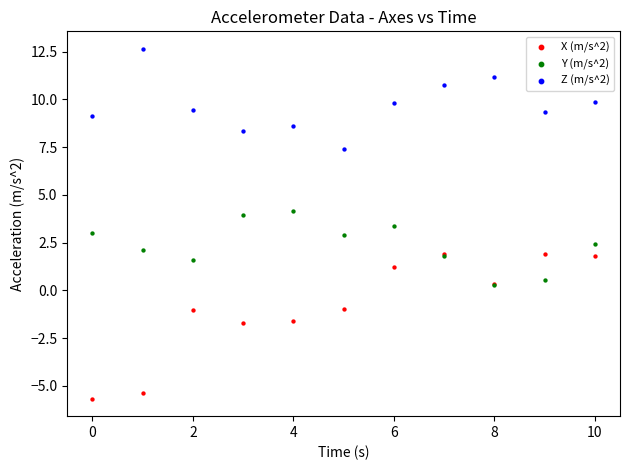

What are all the series names shown in the legend?

X (m/s^2), Y (m/s^2), Z (m/s^2)